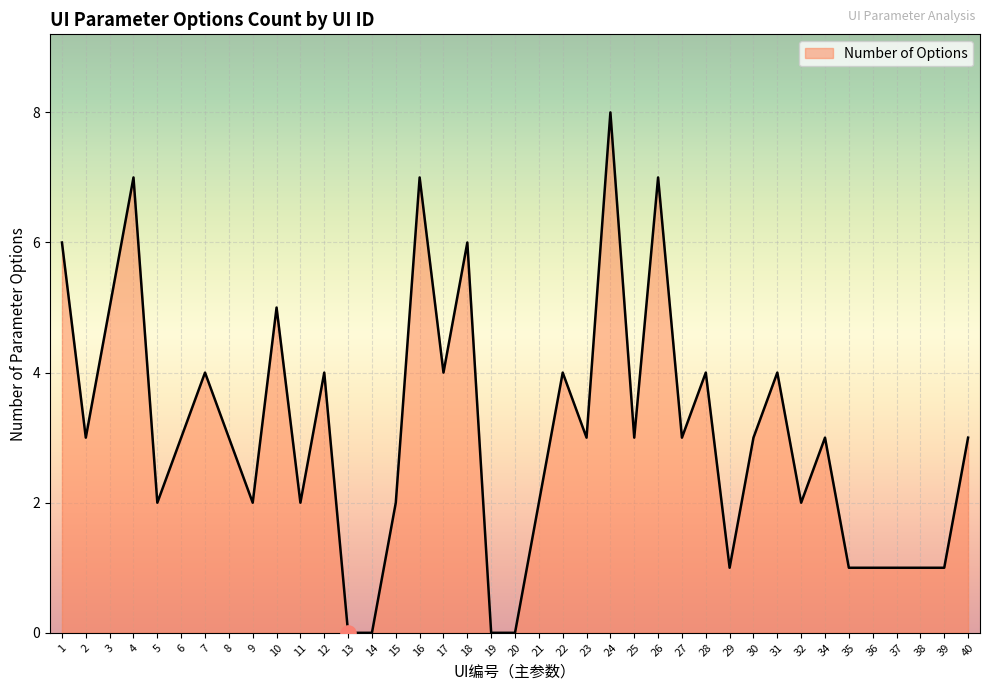

What is the ratio of the value at 26 to the value at 3?

1.4